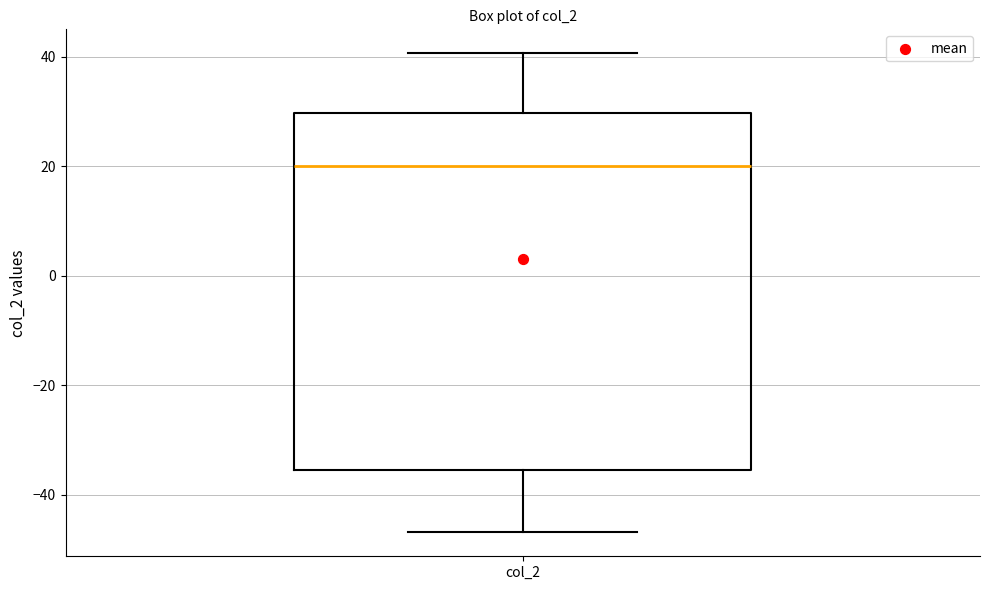

Where does the upper whisker of the box for col_2 end on the y-axis? The values are not printed on the chart, so give them approximately, as read against the axis.

40